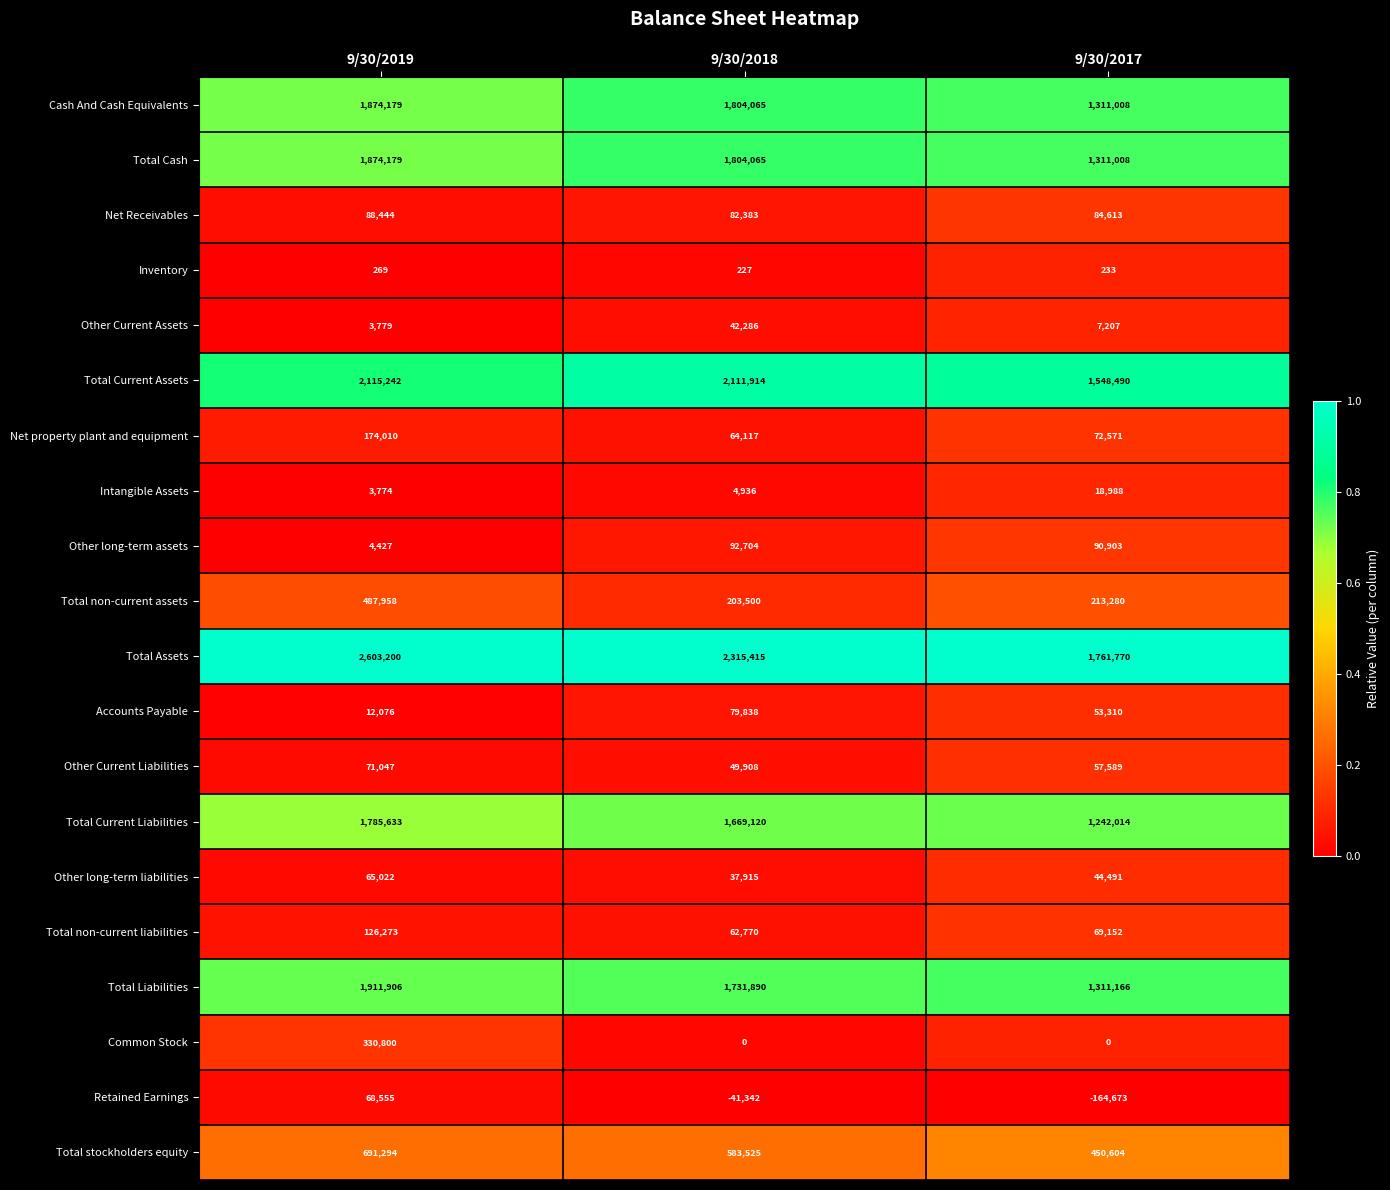

What is the total value across all series at 9/30/2019?

14292067